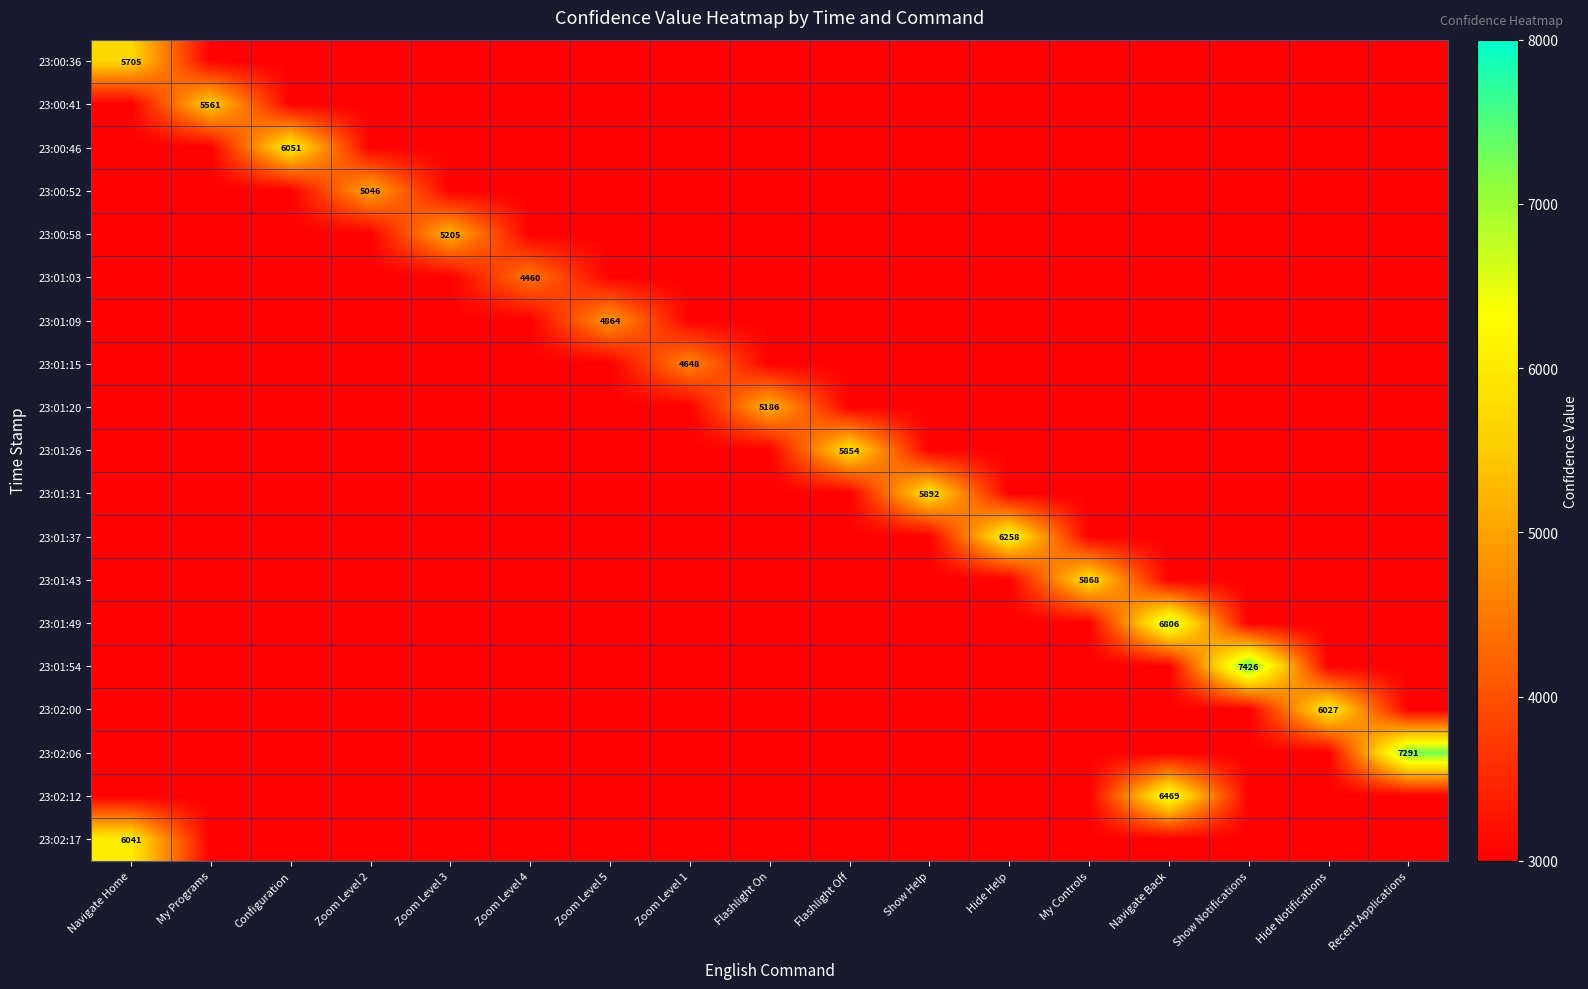

Is it true that 23:01:49 equals 6806 at Navigate Back?

True